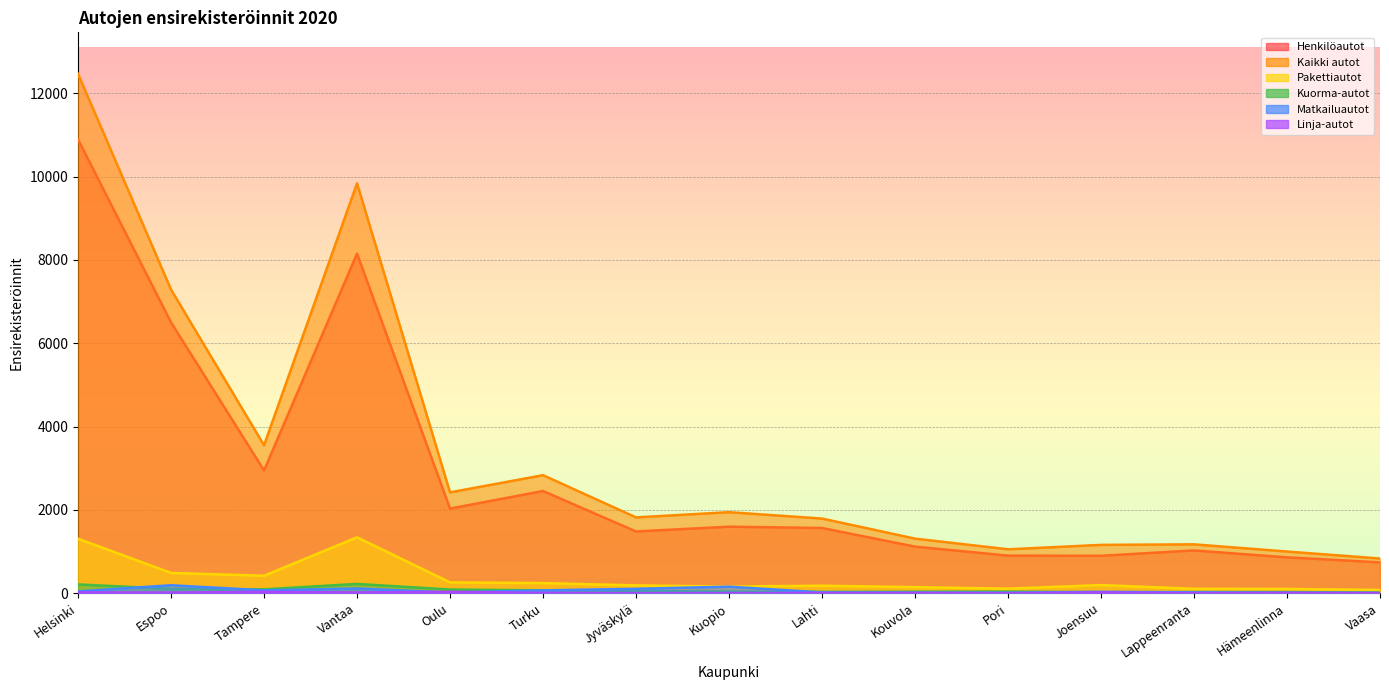

Count the number of data series in this chart.

6